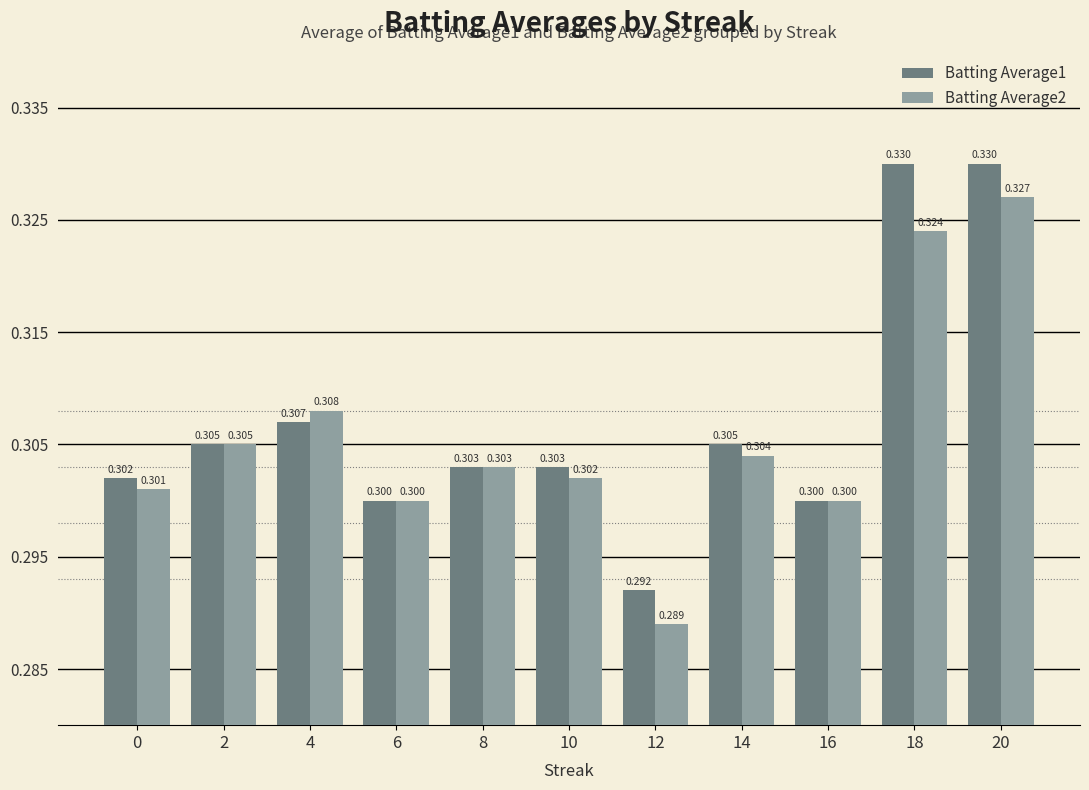

Reading left to right, transcribe all the data shown in this chart.

Batting Average1: 0.3	0.3	0.3	0.3	0.3	0.3	0.3	0.3	0.3	0.3	0.3
Batting Average2: 0.3	0.3	0.3	0.3	0.3	0.3	0.3	0.3	0.3	0.3	0.3